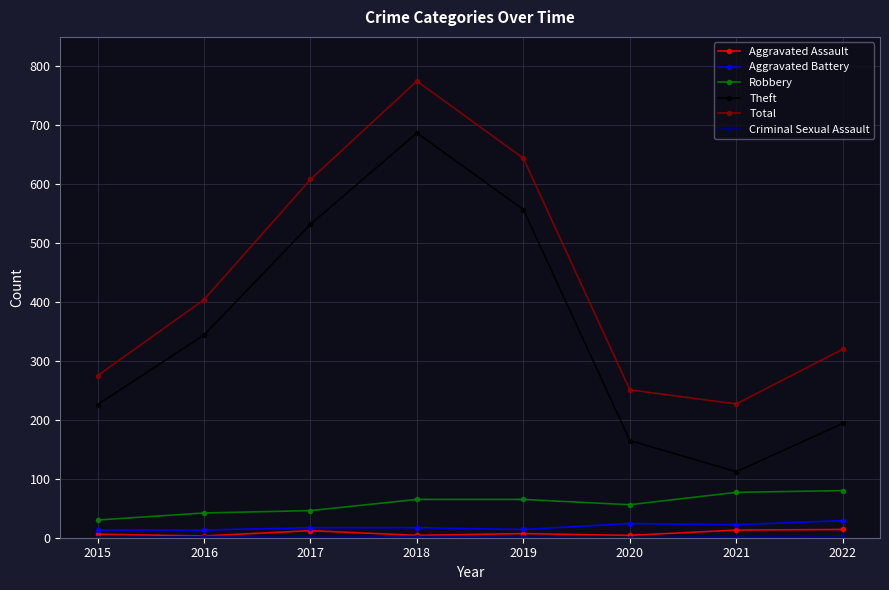

True or false: Robbery and Theft intersect in this chart.

False